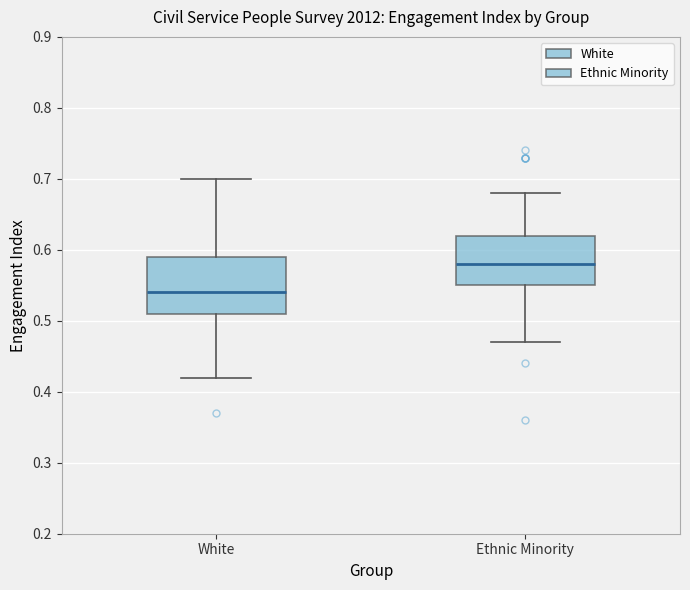

Which box has the lowest median line?

White